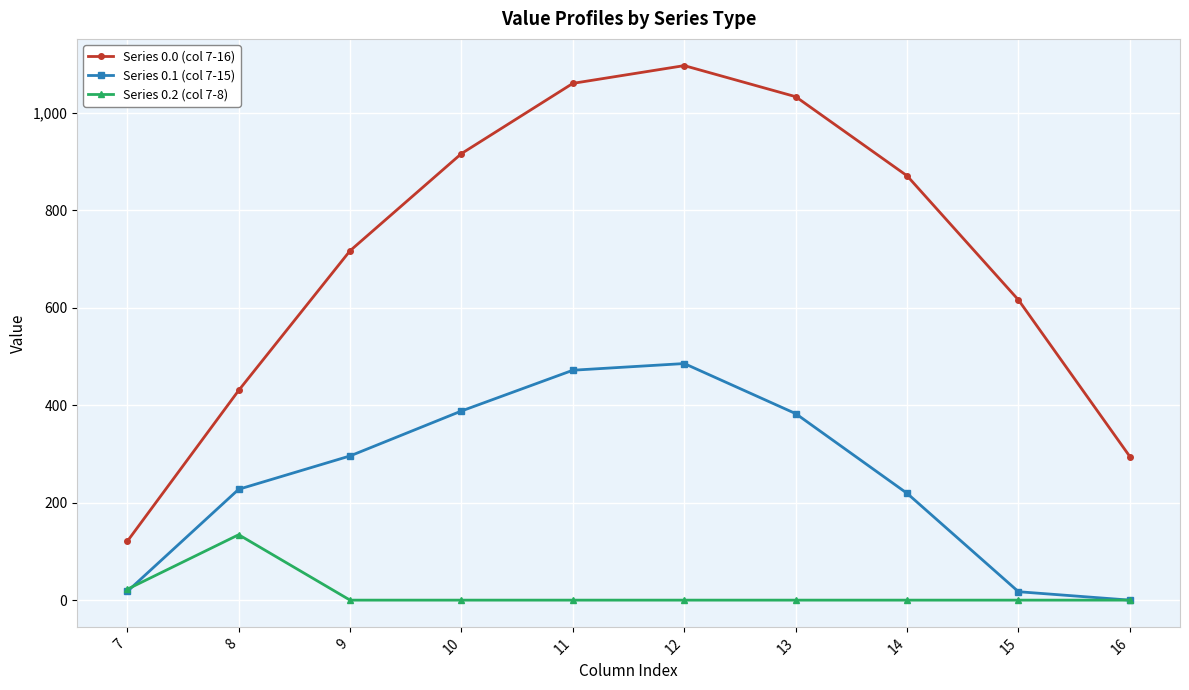

Where is Series 0.2 (col 7-8) nearest to the value 67?

7